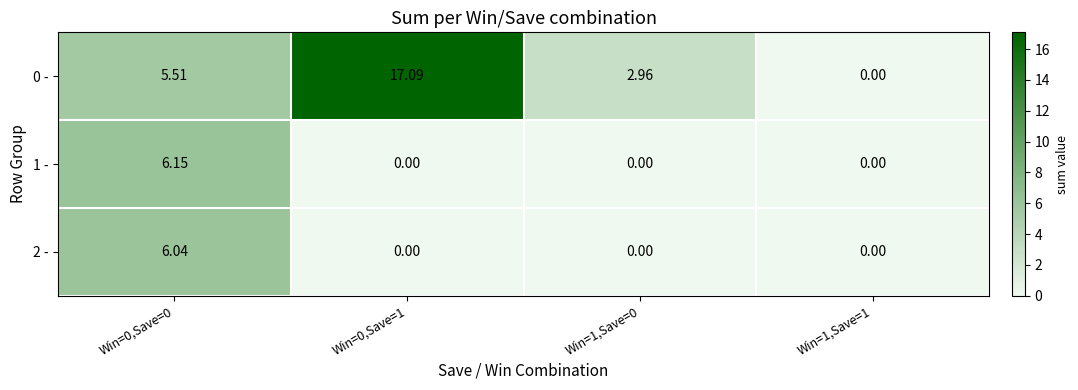

Reading right to left, list all the values displayed in this chart.

0 -: Win=1,Save=1=0.0	Win=1,Save=0=3.0	Win=0,Save=1=17.1	Win=0,Save=0=5.5
1 -: Win=1,Save=1=0.0	Win=1,Save=0=0.0	Win=0,Save=1=0.0	Win=0,Save=0=6.2
2 -: Win=1,Save=1=0.0	Win=1,Save=0=0.0	Win=0,Save=1=0.0	Win=0,Save=0=6.0